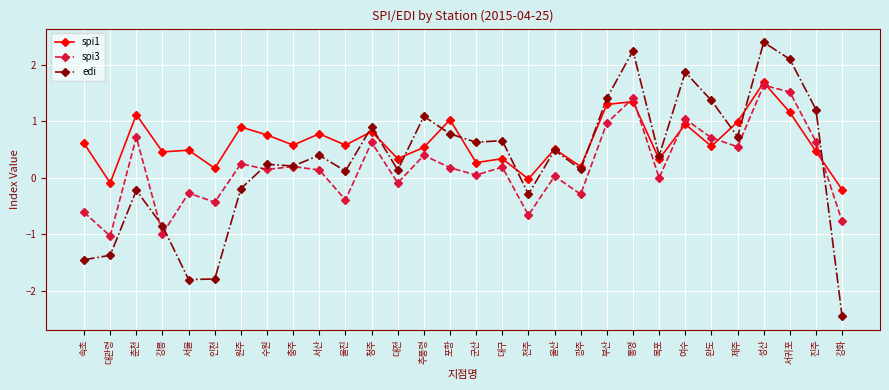

At which category is the sum across all series the highest?

성산